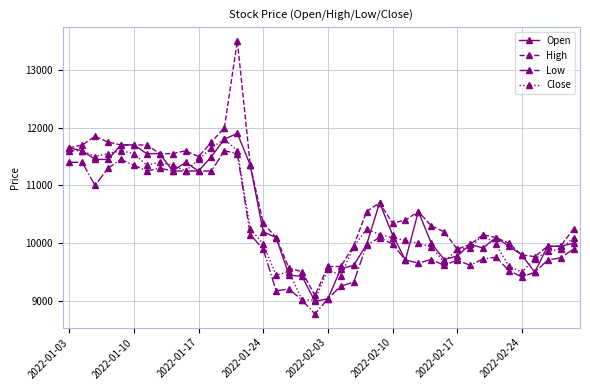

Which series has the widest spread of values?

High